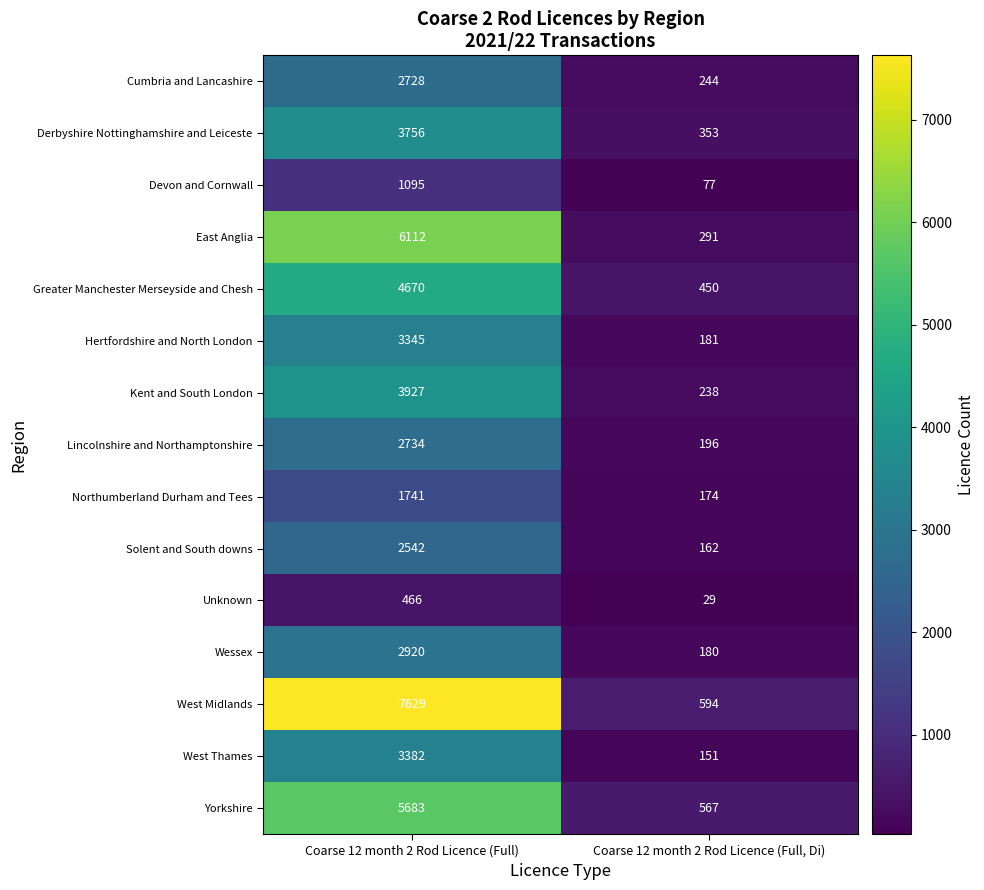

What is the difference between the highest and lowest values at Coarse 12 month 2 Rod Licence (Full, Di)?

565